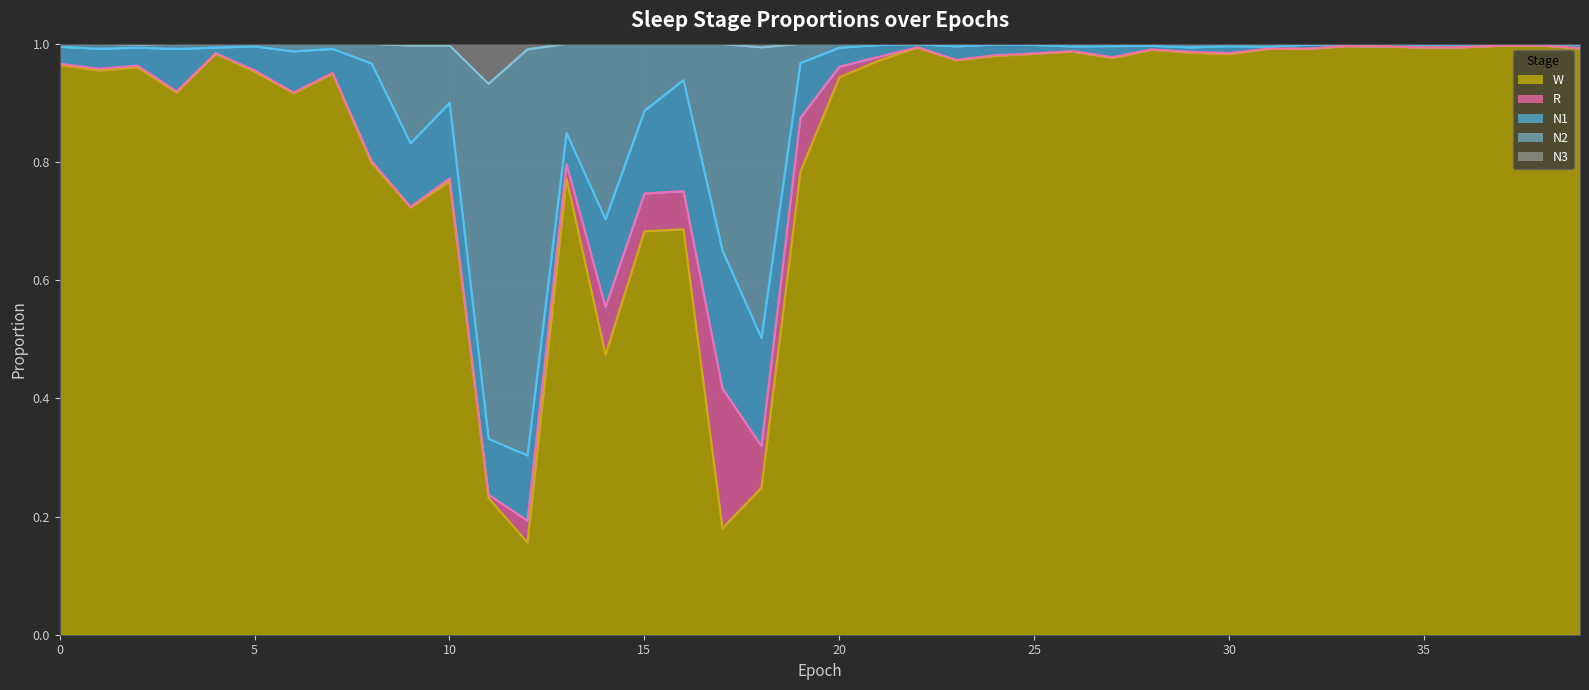

How many data points does each series have?

40